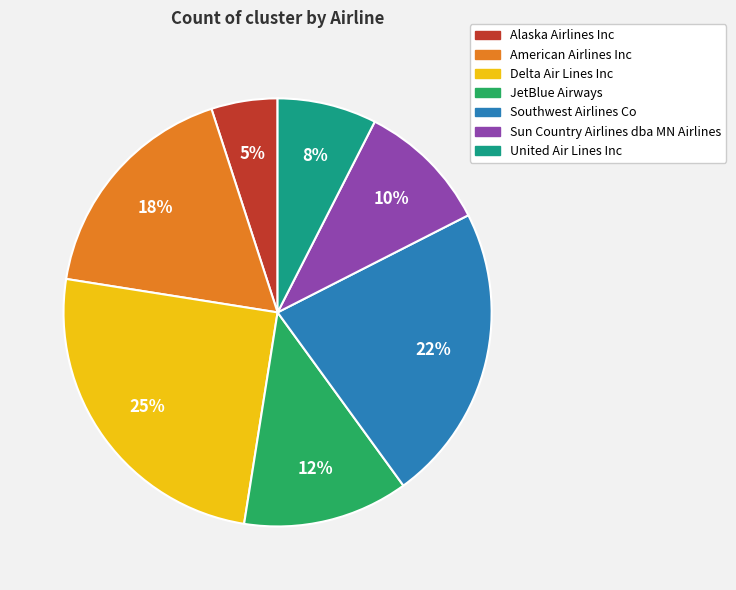

Rank the categories by value from lowest to highest.

Alaska Airlines Inc, United Air Lines Inc, Sun Country Airlines dba MN Airlines, JetBlue Airways, American Airlines Inc, Southwest Airlines Co, Delta Air Lines Inc